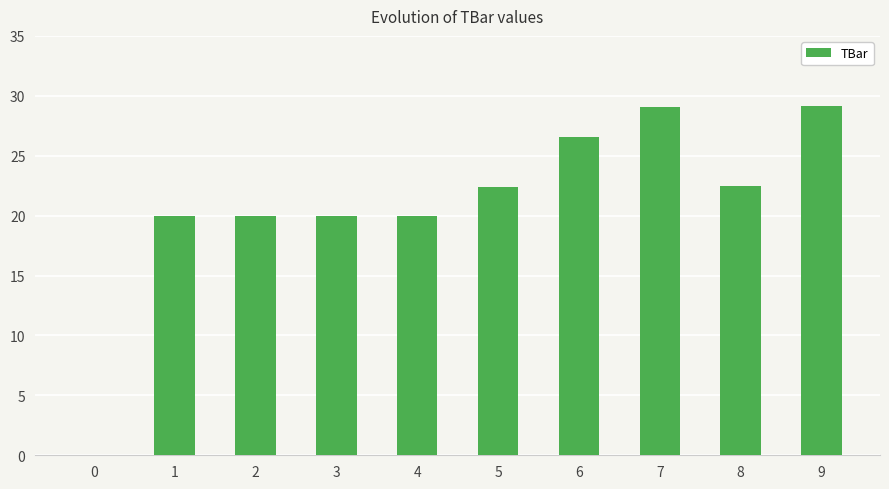

What is the greatest value displayed?

29.2